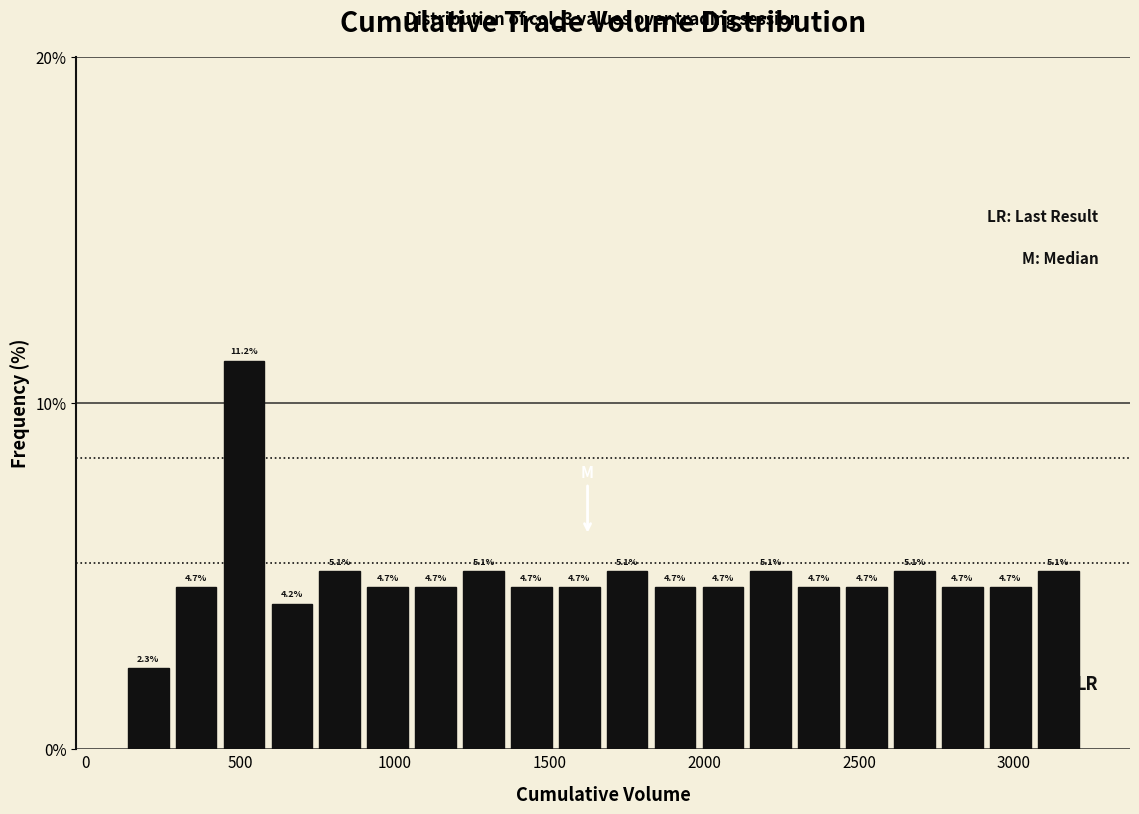

Read against the x-axis, roughly where is the centre of the tallest bar?

500